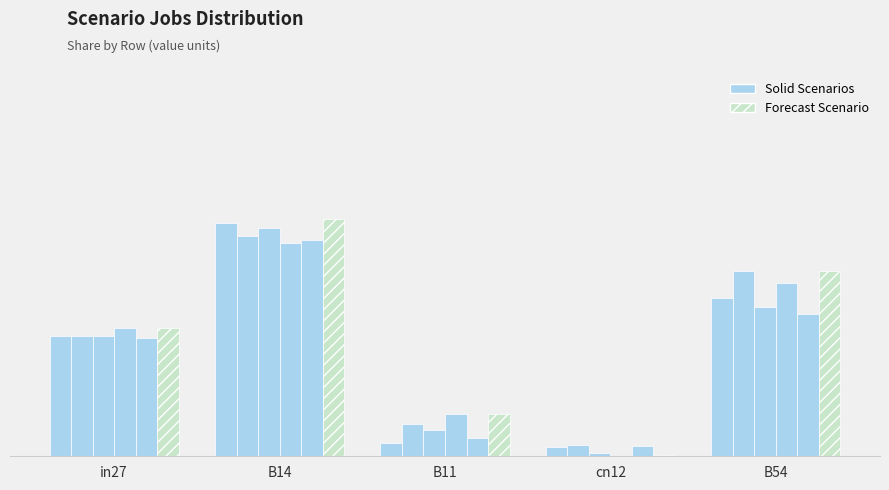

Does the chart contain stacked bars?

No